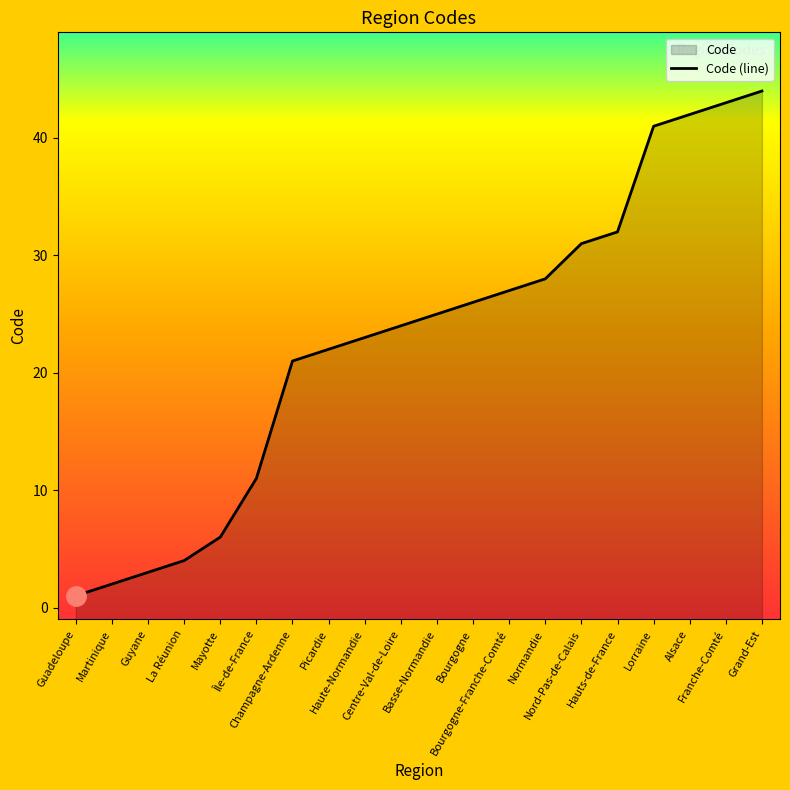

What is the sum of all values?

456